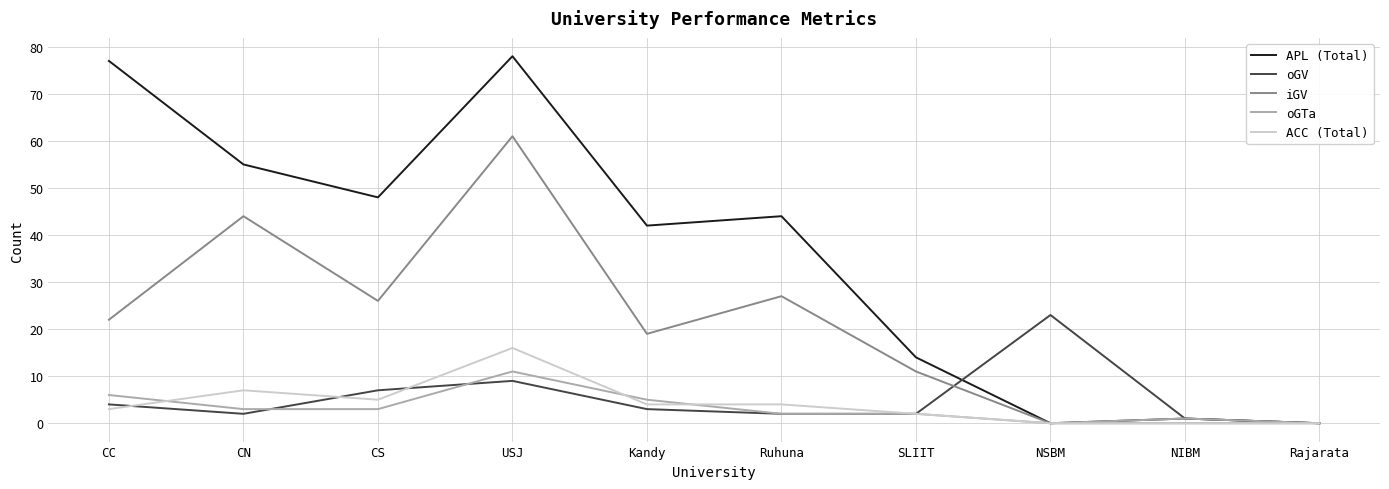

Which series has the widest spread of values?

APL (Total)